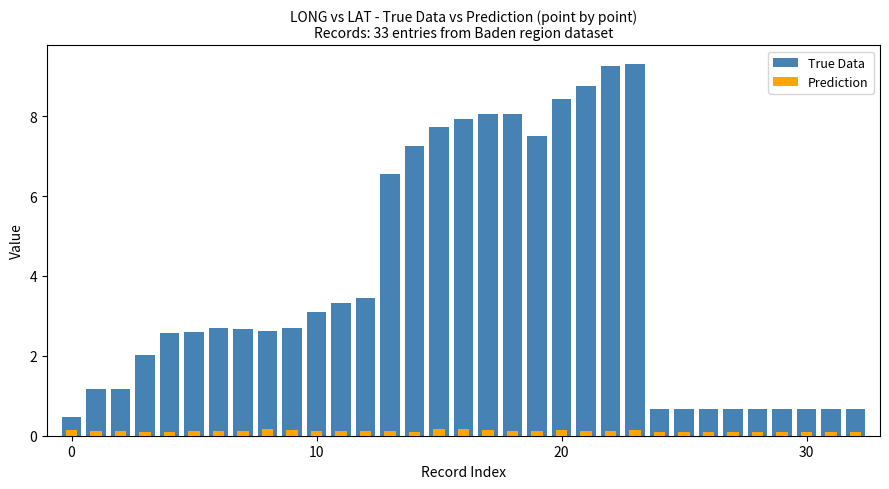

What is the lowest value of the True Data series?

0.5